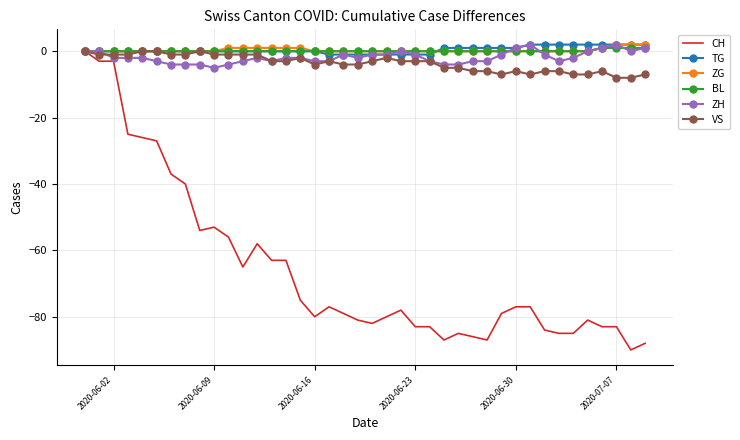

Which series has the largest range (max minus min)?

CH